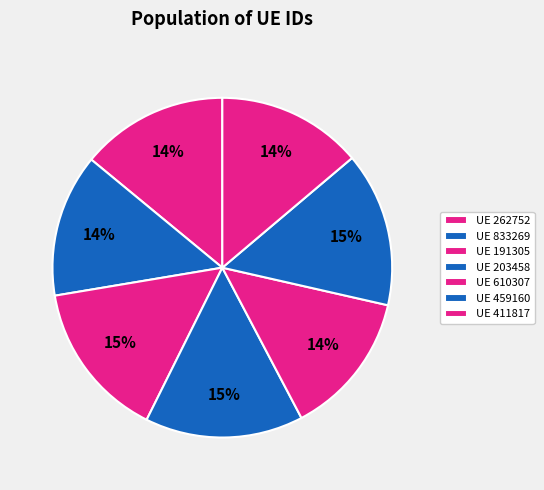

Count the number of slices in the pie.

7